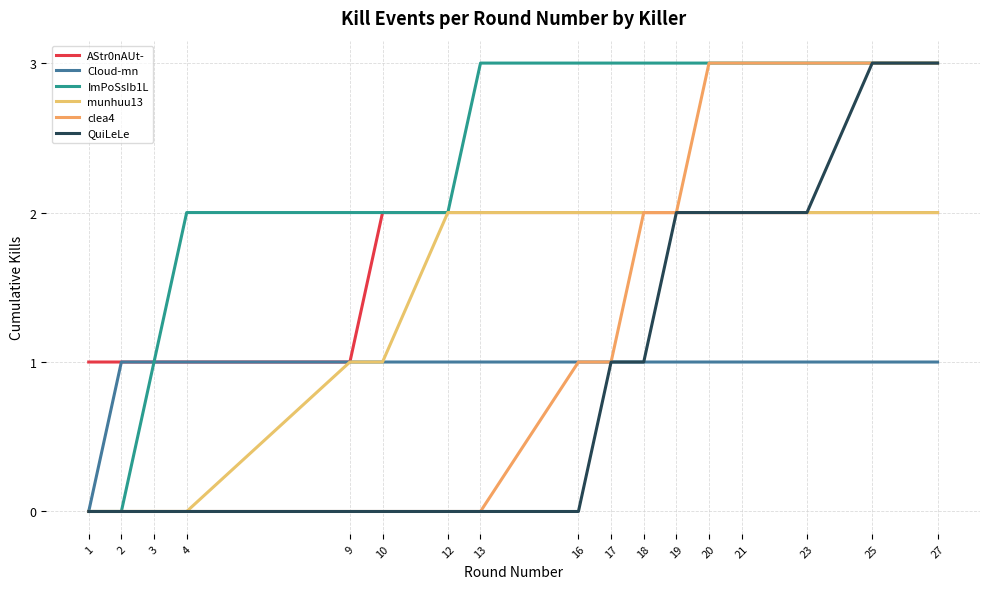

The value of AStr0nAUt- at 23 is 2. True or false?

True